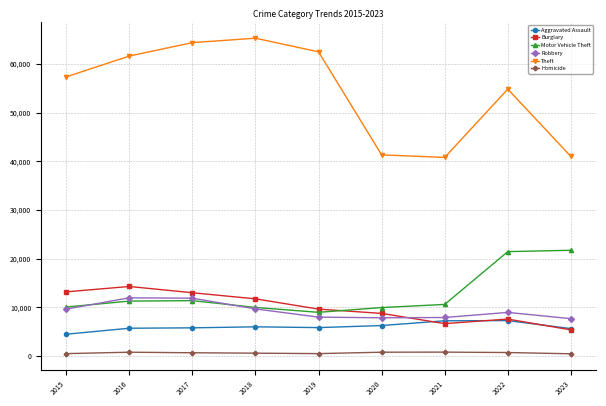

Which series has the largest total across all categories?

Theft